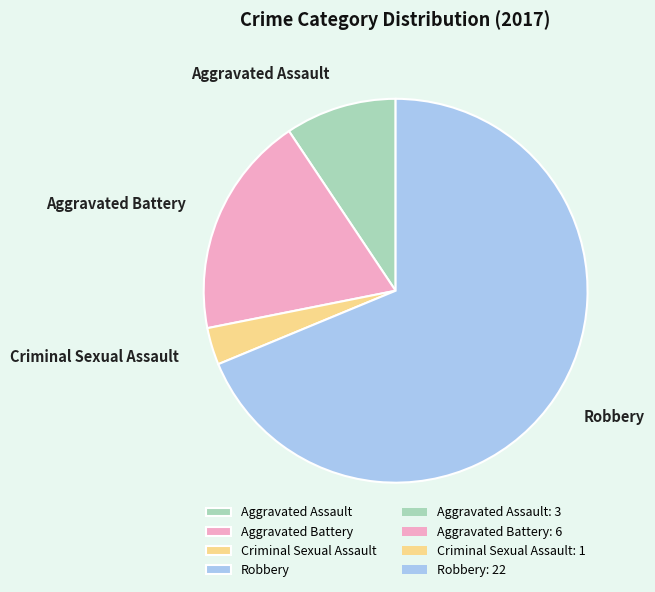

Between Aggravated Assault and Aggravated Battery, which is larger?

Aggravated Battery